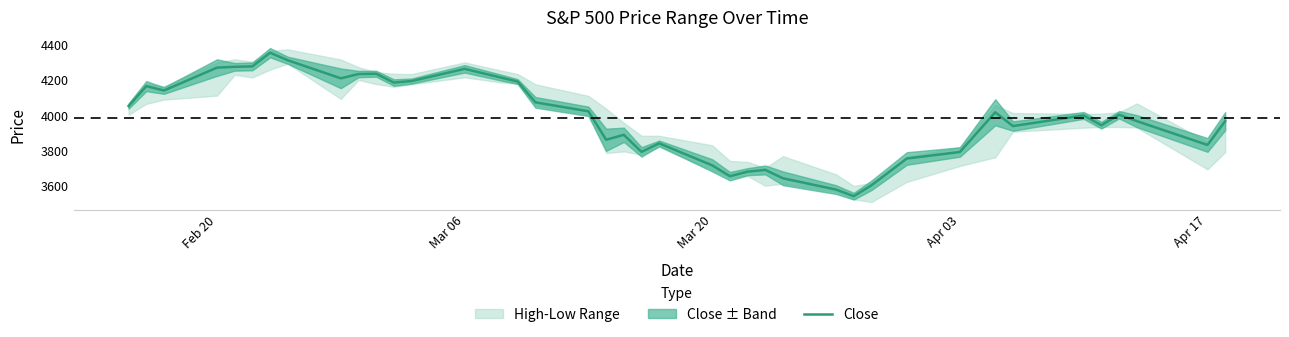

The value of Close at Mar 20 is 5853.3. True or false?

False